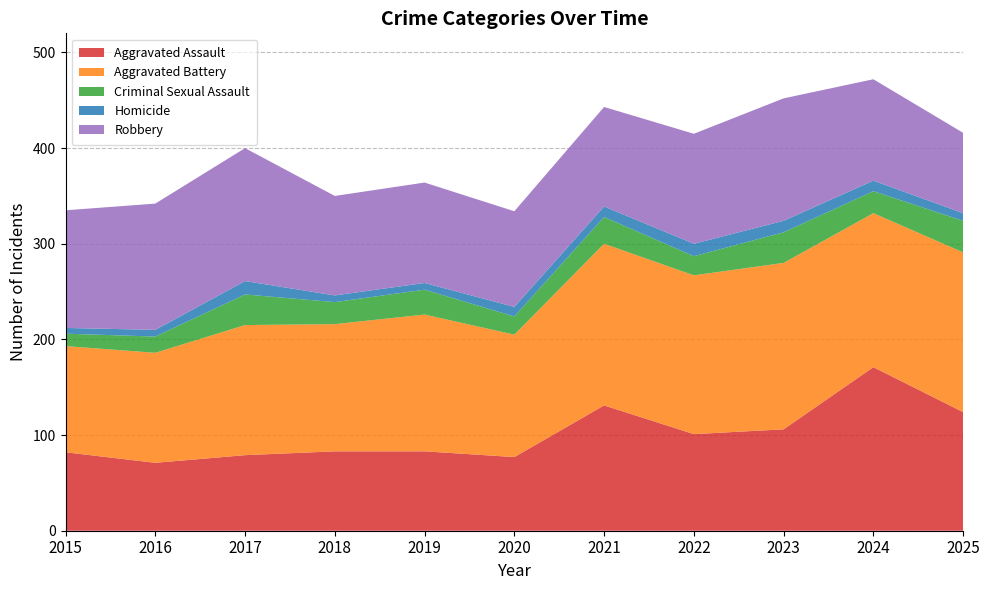

Reading right to left, transcribe all the data shown in this chart.

Aggravated Assault: 124	171	106	101	131	77	83	83	79	71	82
Aggravated Battery: 167	161	174	166	169	128	143	133	136	115	111
Criminal Sexual Assault: 33	23	32	20	28	19	26	23	32	17	13
Homicide: 8	11	12	13	11	10	7	7	14	7	6
Robbery: 84	106	128	115	104	100	105	104	139	132	123